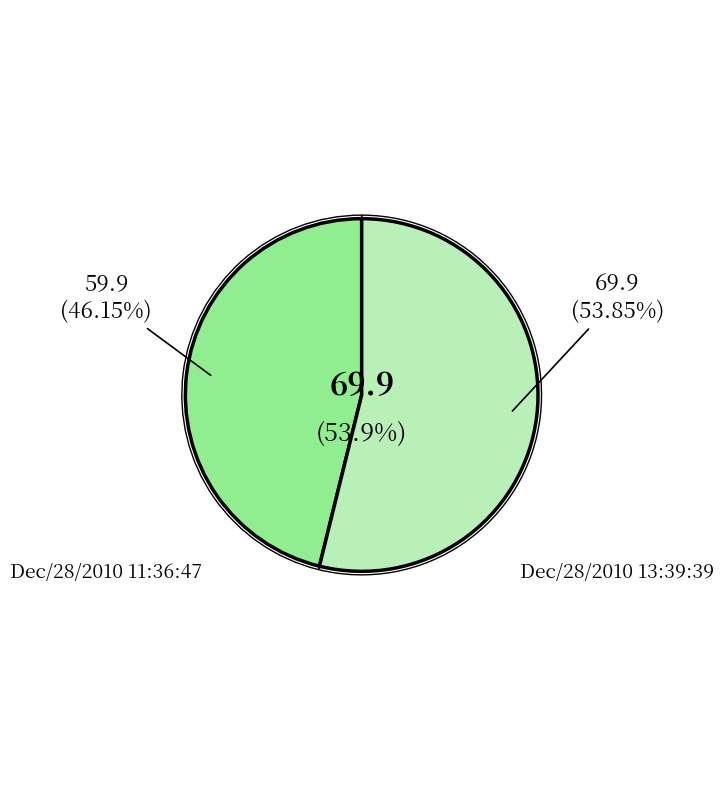

What percentage is NOT represented by Dec/28/2010 11:36:47?

53.9%